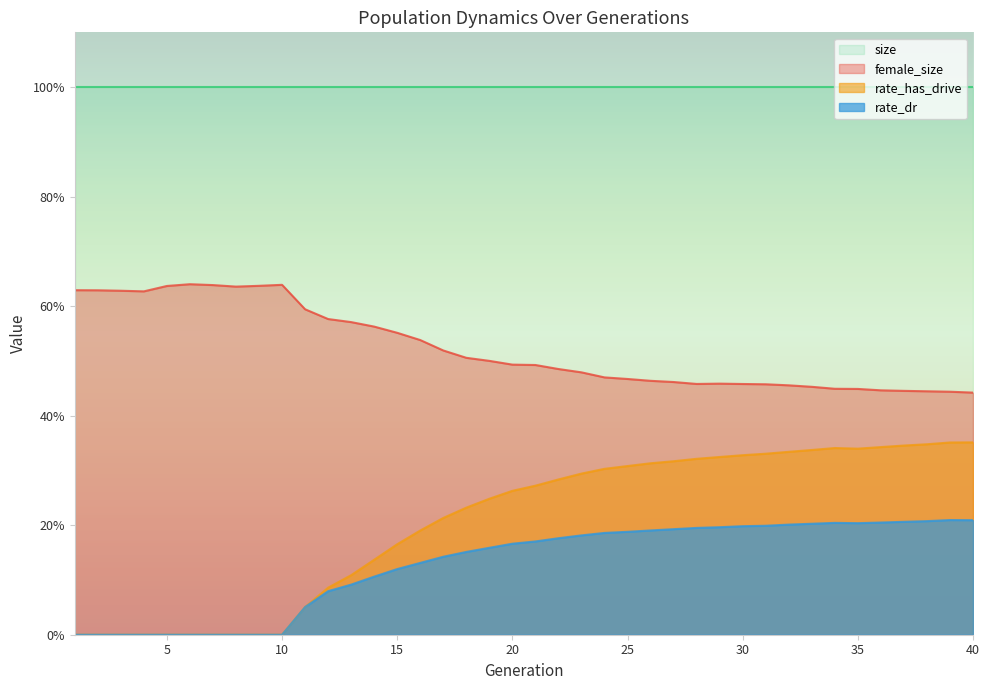

Rank the series by their maximum value, from highest to lowest.

size, female_size, rate_has_drive, rate_dr